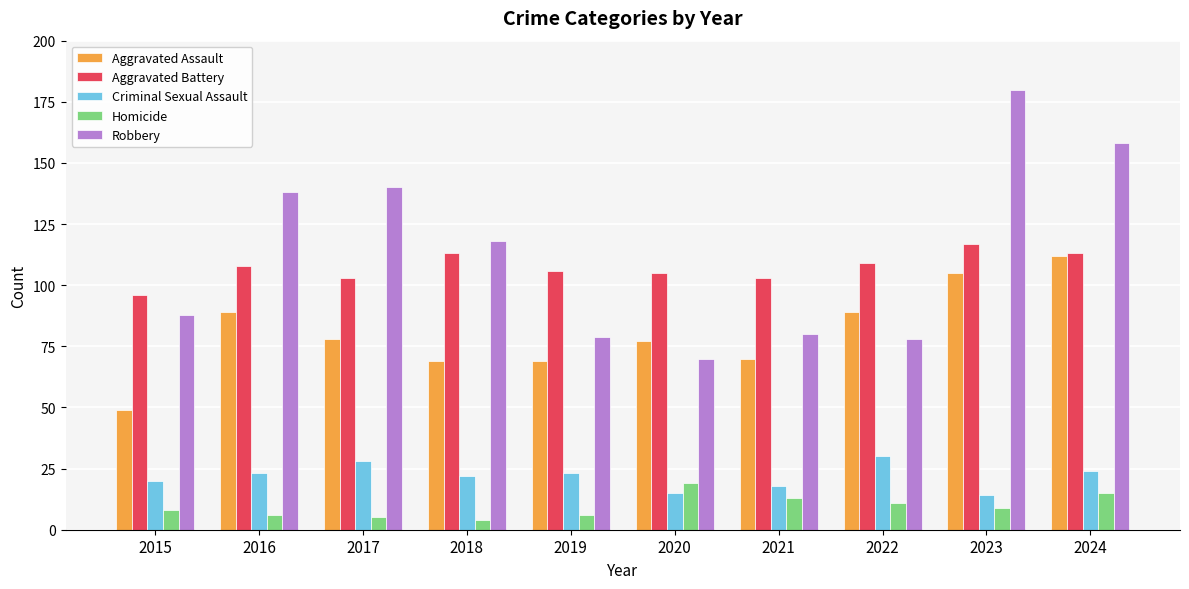

The value of Aggravated Battery at 2016 is 46. True or false?

False